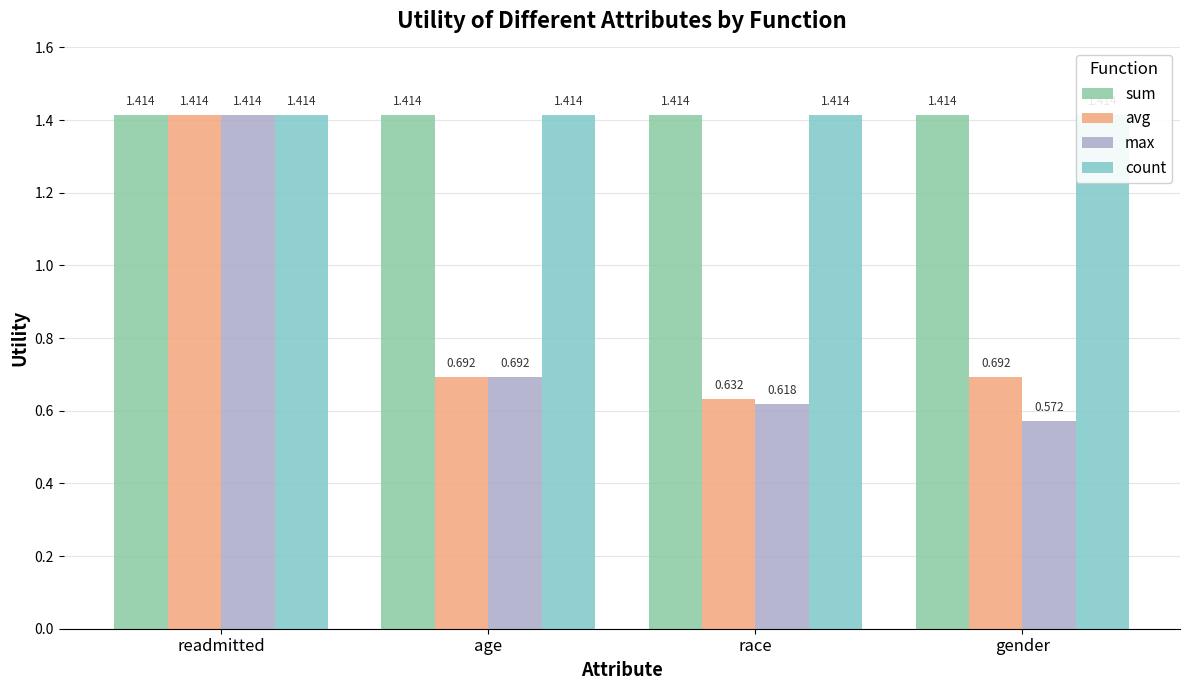

At how many categories does at least one series exceed 1?

4